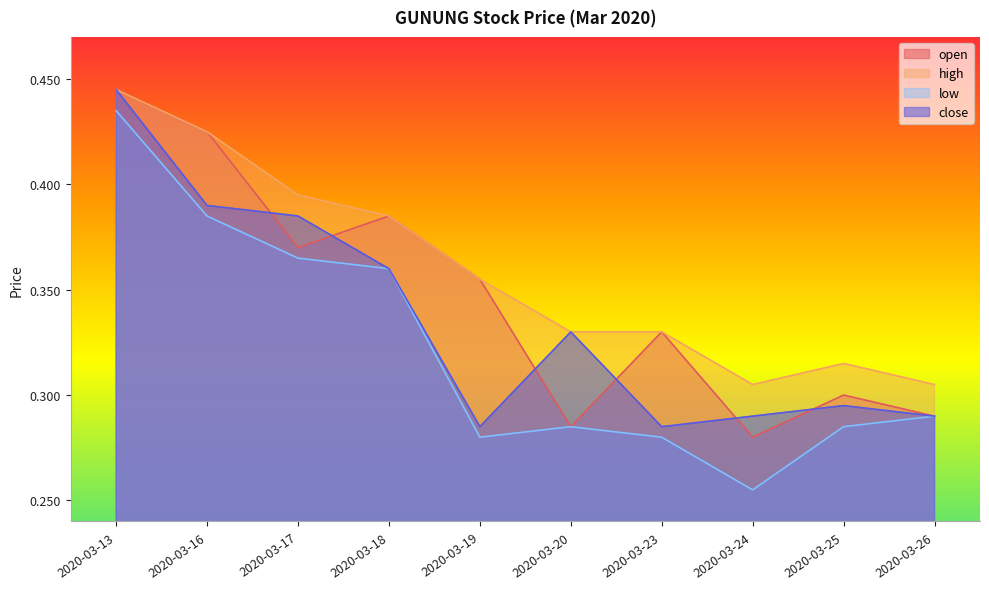

Reading left to right, what are all the values shown in this chart?

open: 2020-03-13=0.4	2020-03-16=0.4	2020-03-17=0.4	2020-03-18=0.4	2020-03-19=0.4	2020-03-20=0.3	2020-03-23=0.3	2020-03-24=0.3	2020-03-25=0.3	2020-03-26=0.3
high: 2020-03-13=0.4	2020-03-16=0.4	2020-03-17=0.4	2020-03-18=0.4	2020-03-19=0.4	2020-03-20=0.3	2020-03-23=0.3	2020-03-24=0.3	2020-03-25=0.3	2020-03-26=0.3
low: 2020-03-13=0.4	2020-03-16=0.4	2020-03-17=0.4	2020-03-18=0.4	2020-03-19=0.3	2020-03-20=0.3	2020-03-23=0.3	2020-03-24=0.3	2020-03-25=0.3	2020-03-26=0.3
close: 2020-03-13=0.4	2020-03-16=0.4	2020-03-17=0.4	2020-03-18=0.4	2020-03-19=0.3	2020-03-20=0.3	2020-03-23=0.3	2020-03-24=0.3	2020-03-25=0.3	2020-03-26=0.3